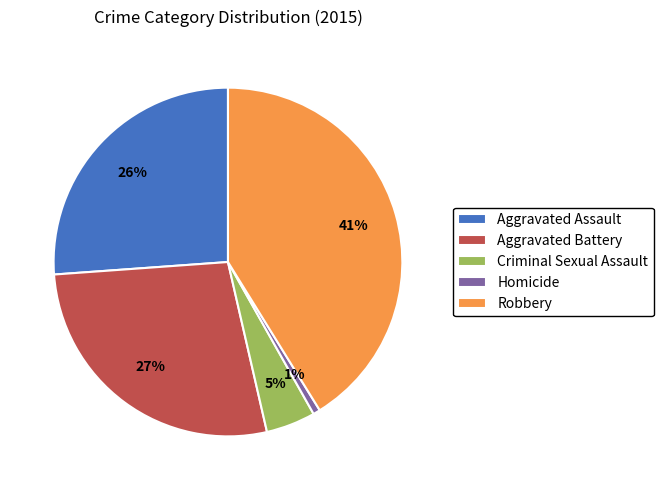

Does Homicide represent more than half of the total?

No